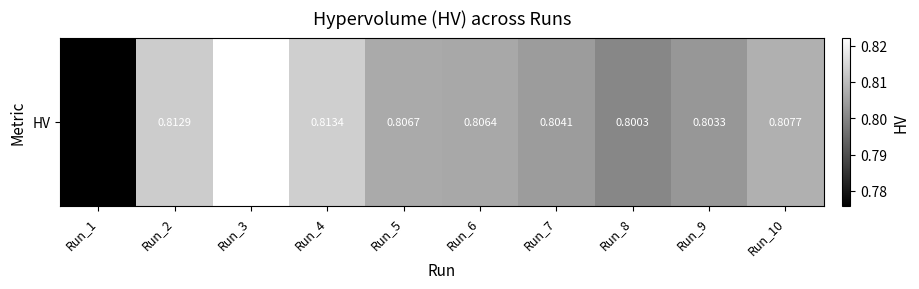

Which has a higher value, Run_6 or Run_1?

Run_6